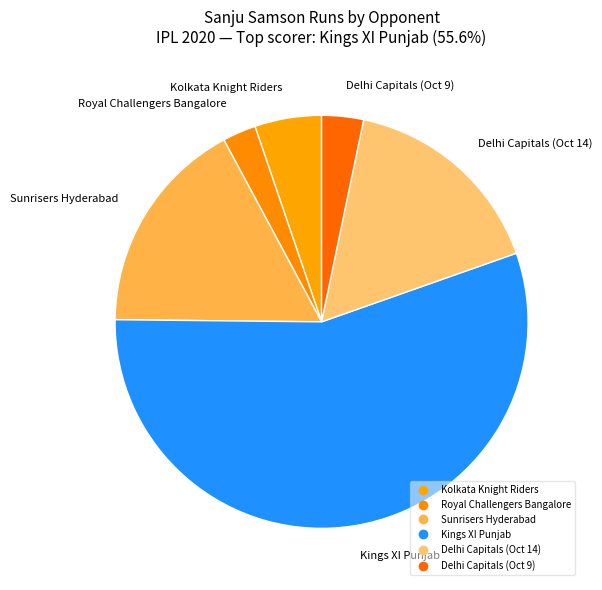

How many segments does this pie chart have?

6